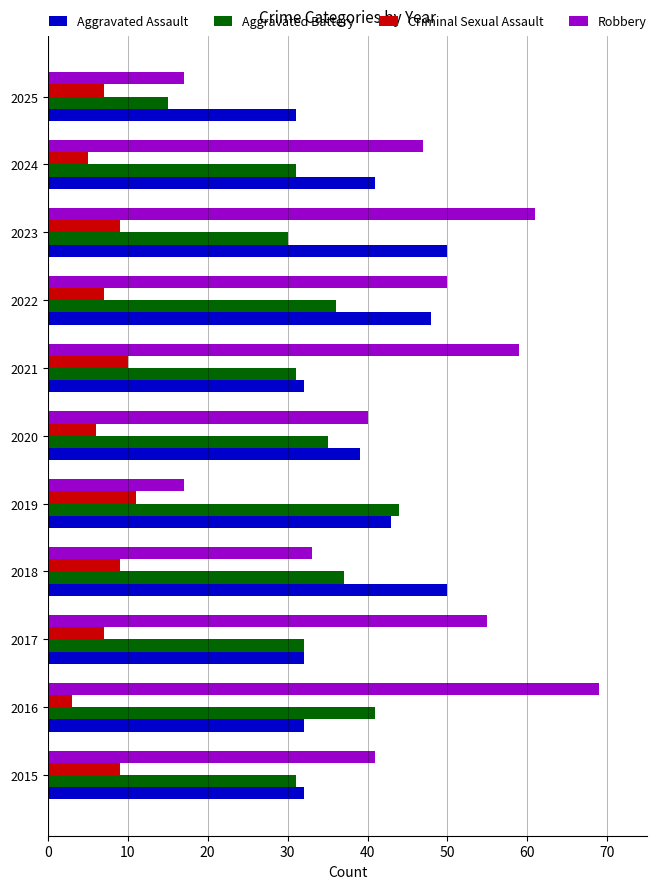

List the series in order of their peak value, lowest first.

Criminal Sexual Assault, Aggravated Battery, Aggravated Assault, Robbery